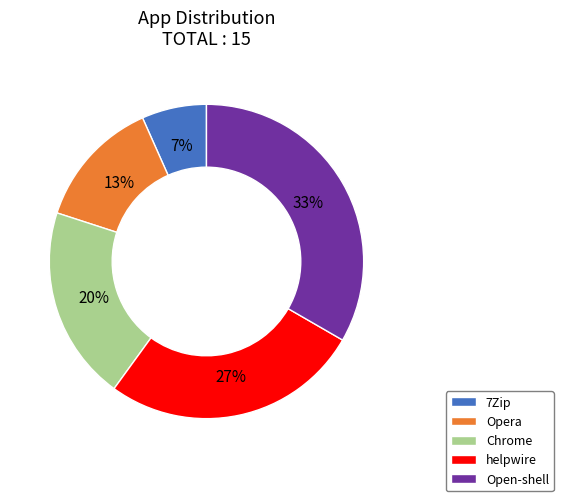

Is the sum of 7Zip and Open-shell greater than half?

No